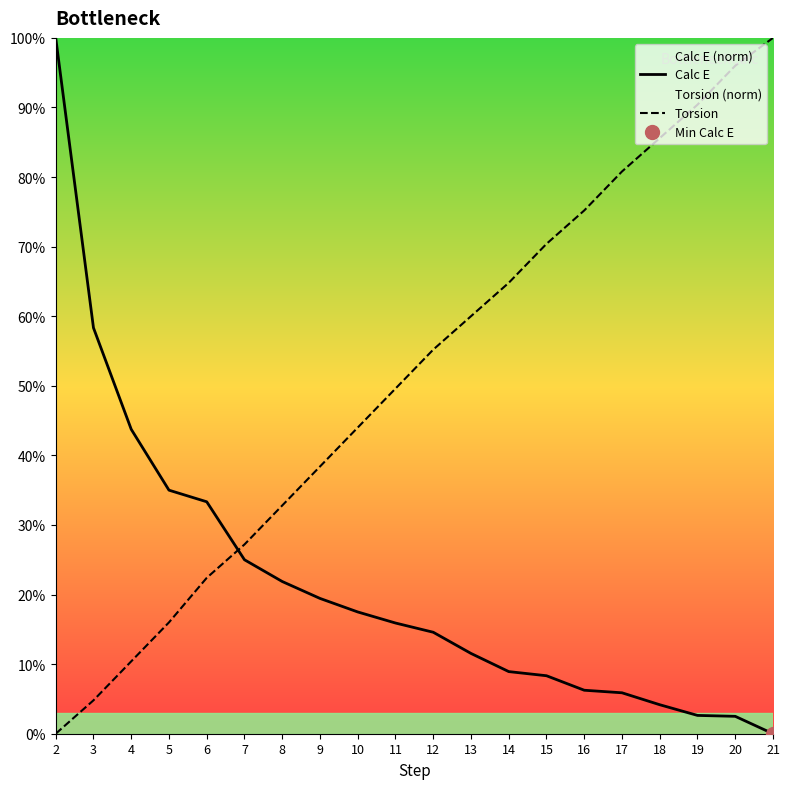

At which label does Torsion reach its peak?

21